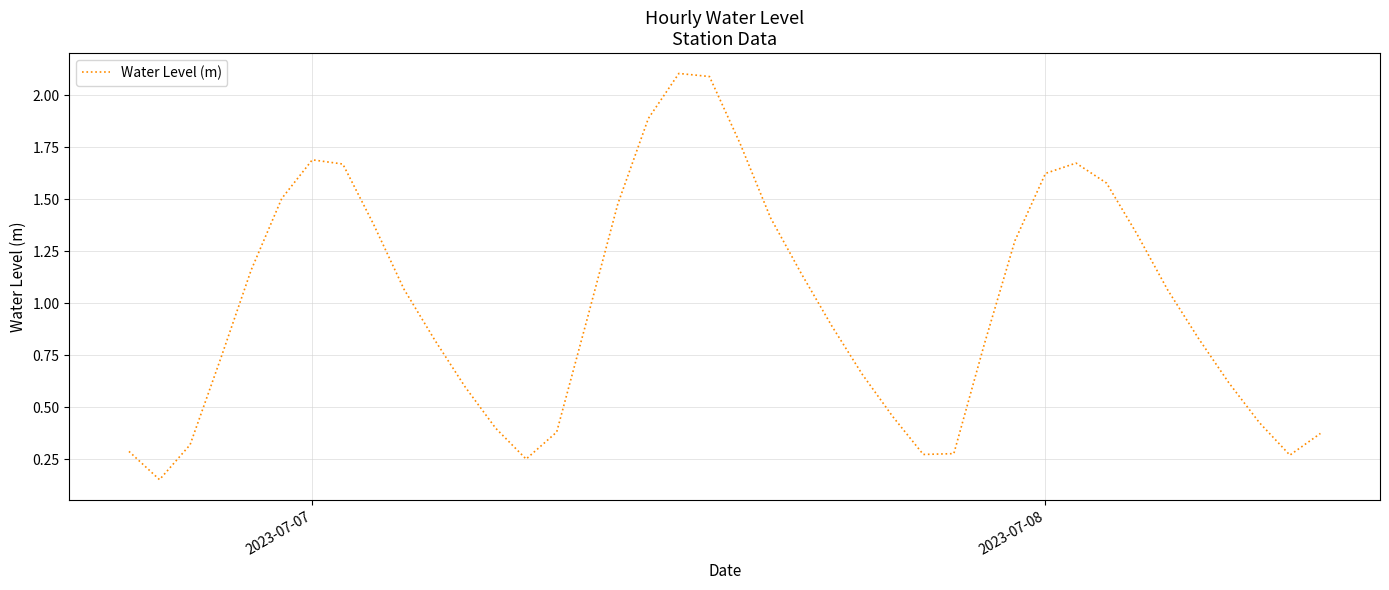

What is the greatest value displayed?

2.1